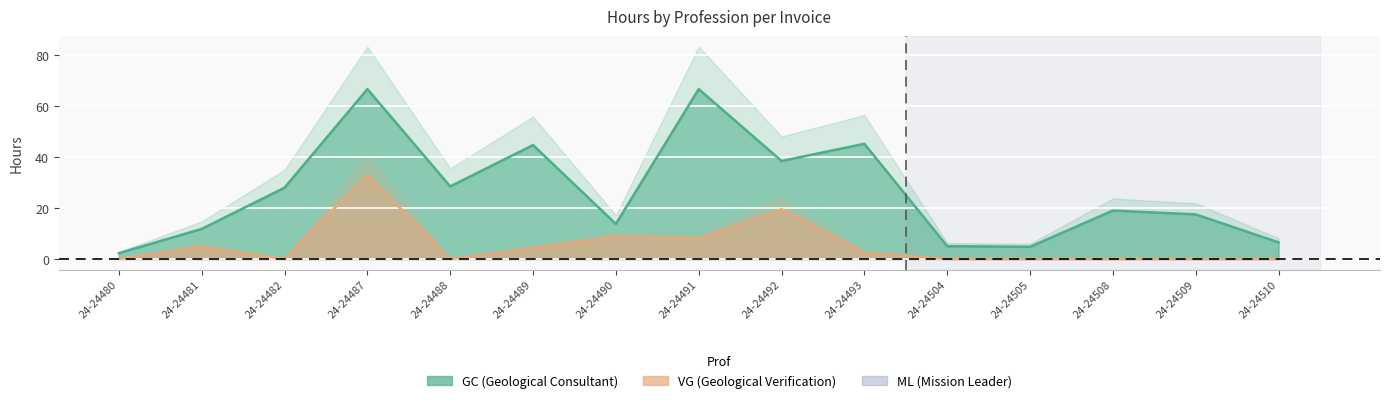

Which series has the largest total across all categories?

GC_hours